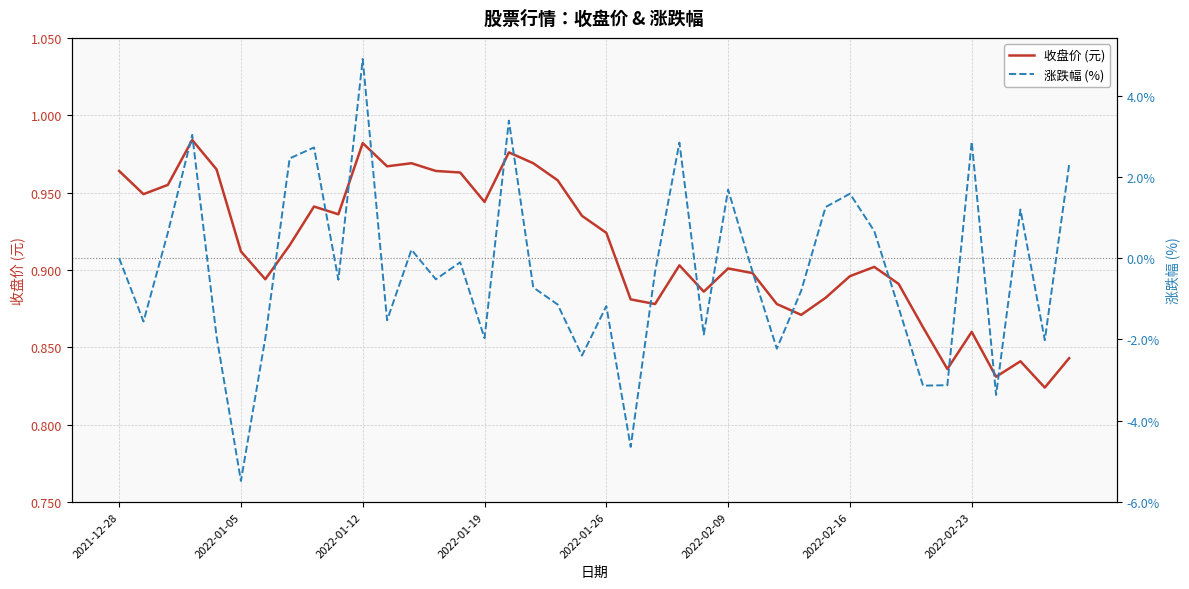

What is the greatest value displayed?

4.9